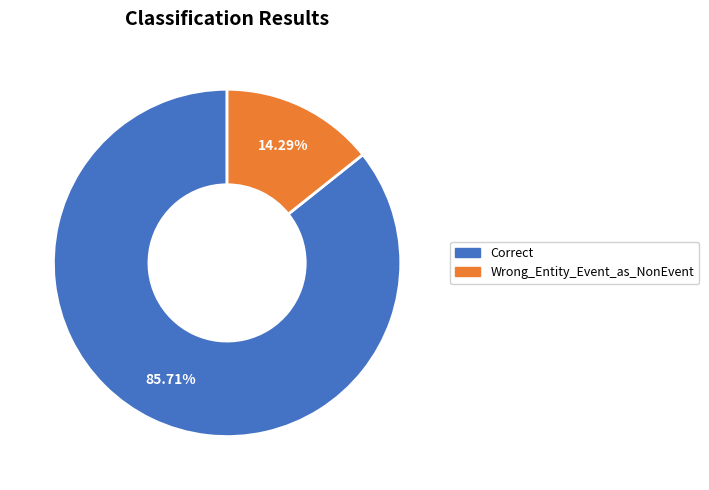

Count the number of slices in the pie.

2